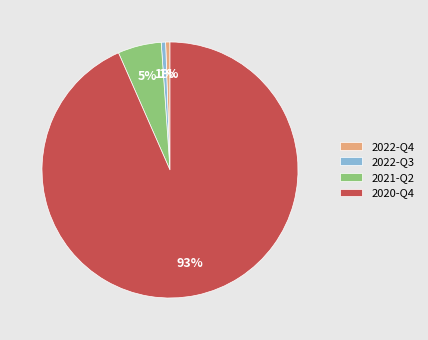

To the nearest percent, what is the combined percentage of 2022-Q4 and 2021-Q2?

6%